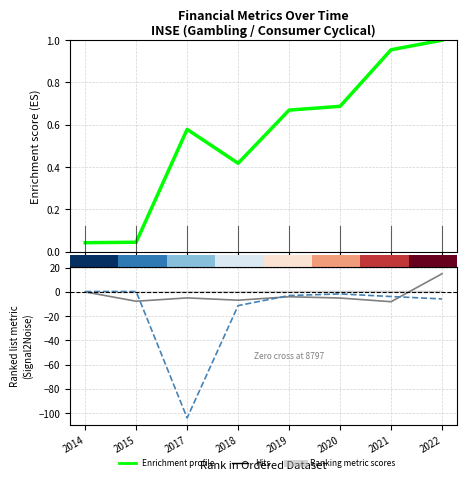

Is the value of Hits at 2017 greater than the value of Enrichment profile at 2022?

No